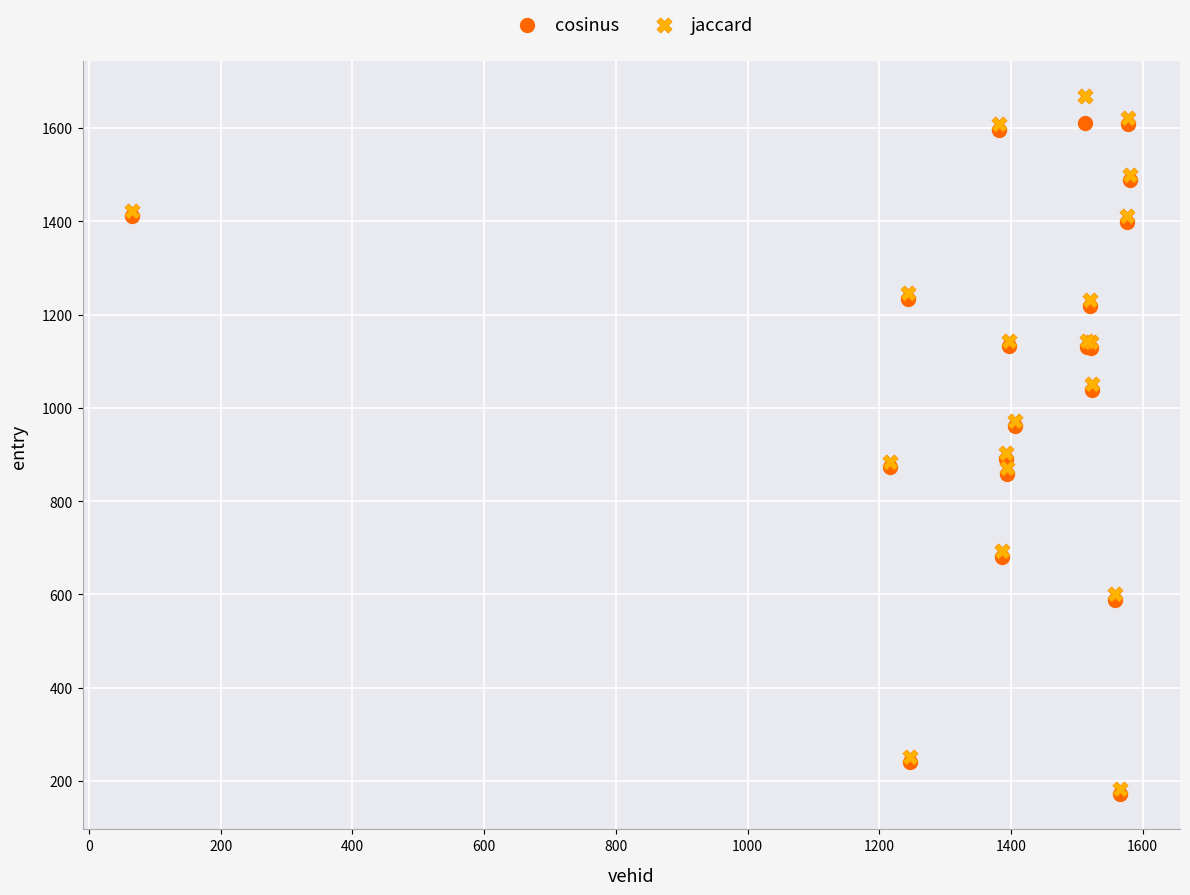

What are all the series names shown in the legend?

cosinus, jaccard